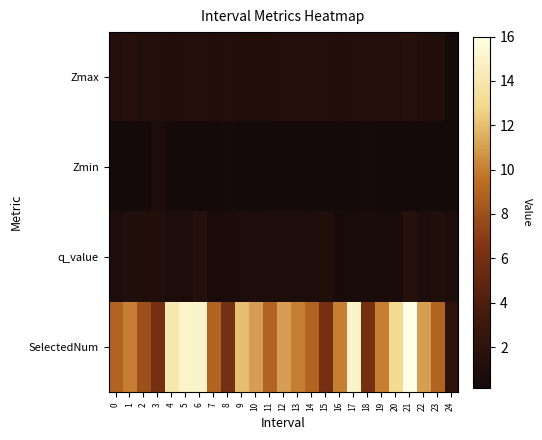

What is the greatest value displayed?

16.0